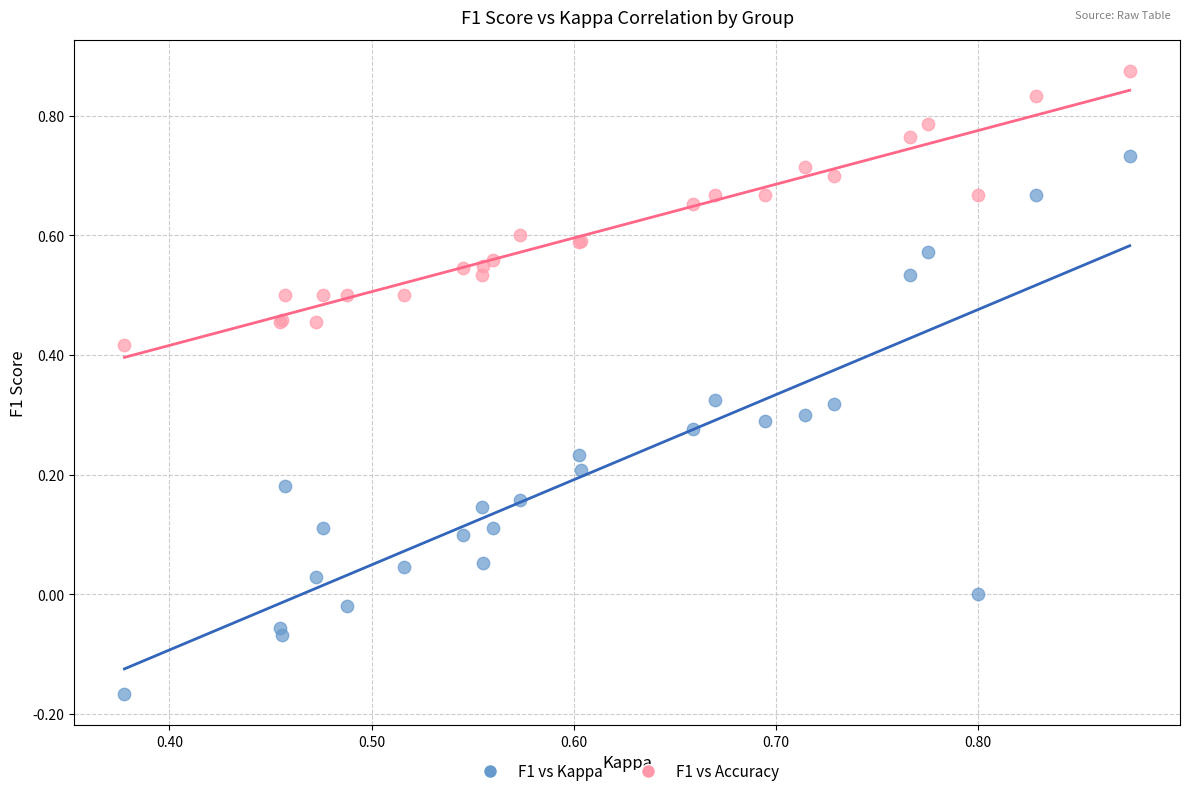

Which series reaches the maximum Y coordinate?

F1 vs Accuracy